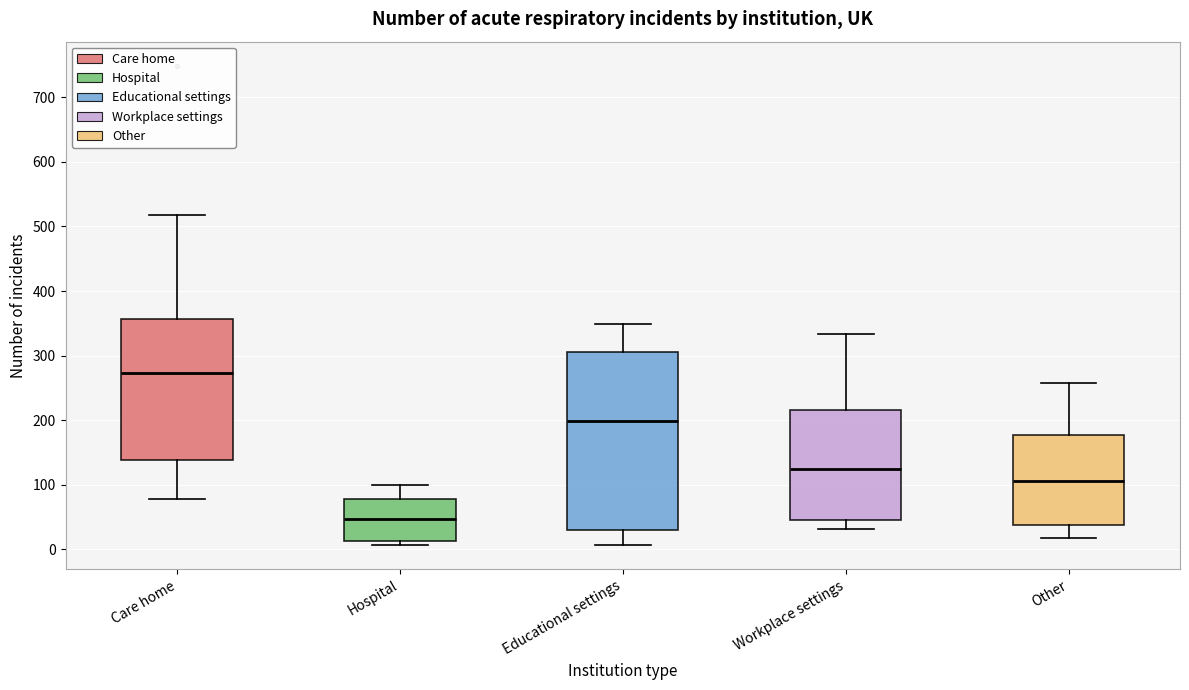

Which box is the tallest, from its lower edge to its upper edge?

Educational settings